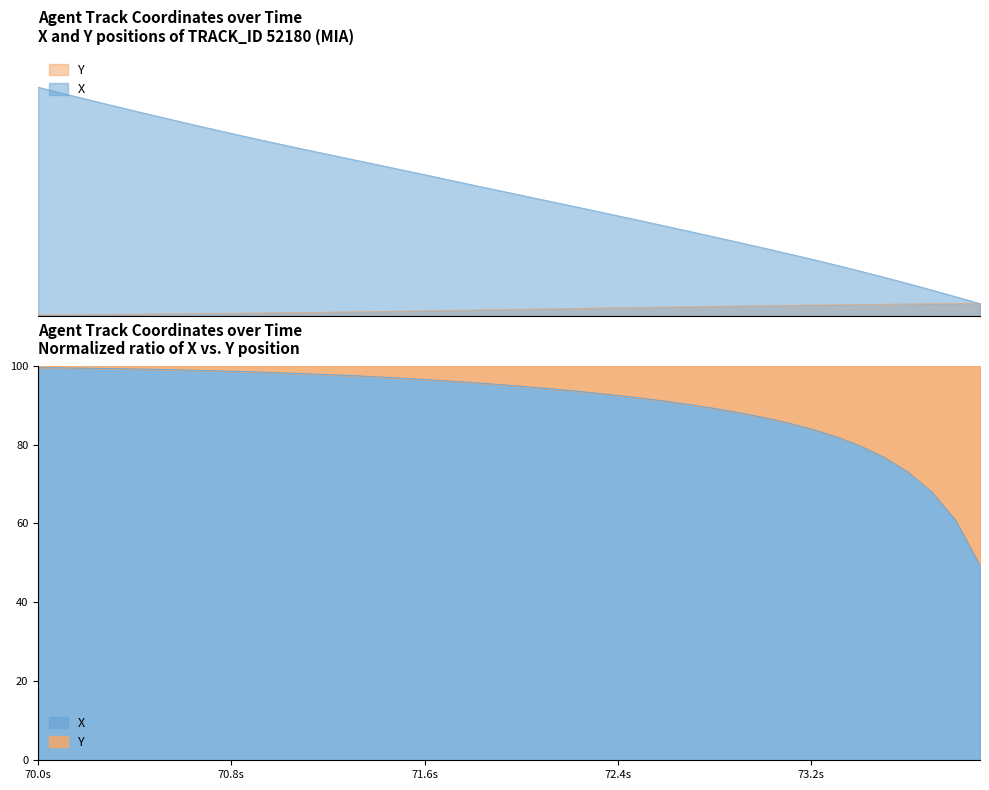

How many intersections are there between X and Y?

1